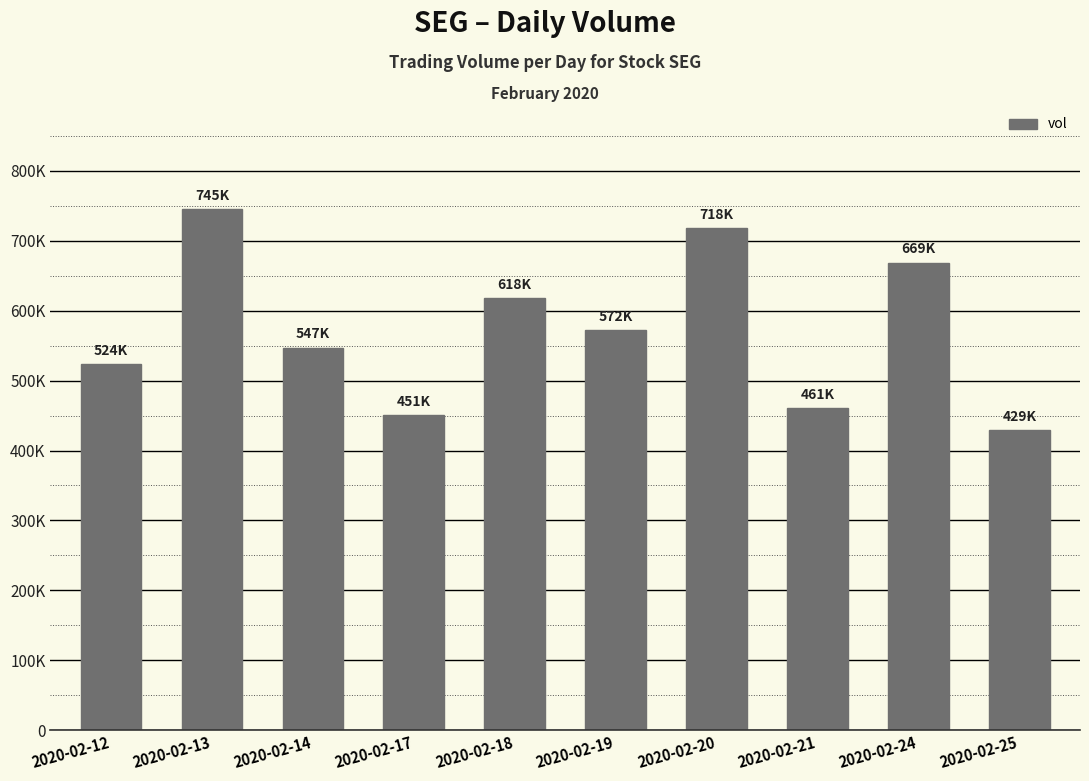

Which label corresponds to the largest value in the chart?

2020-02-13